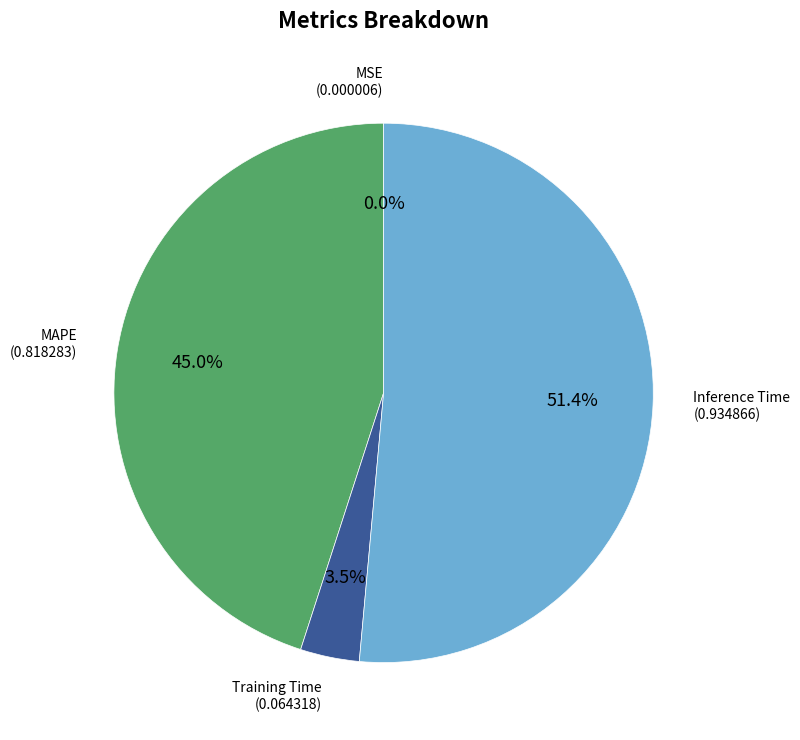

What is the ratio of the value at Inference Time to the value at MAPE?

1.1